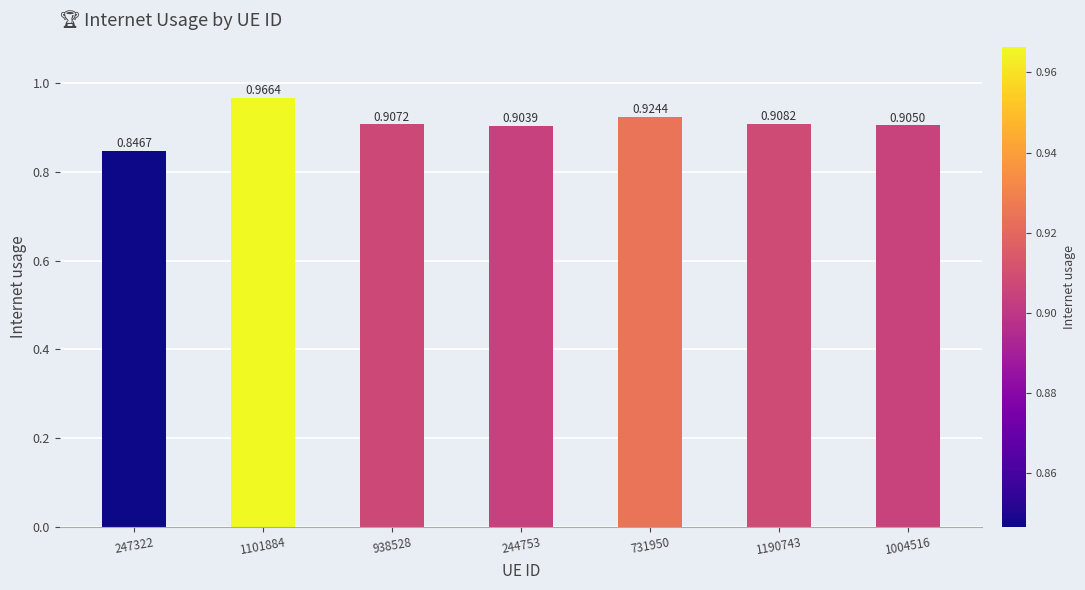

Between 247322 and 244753, which is larger?

244753